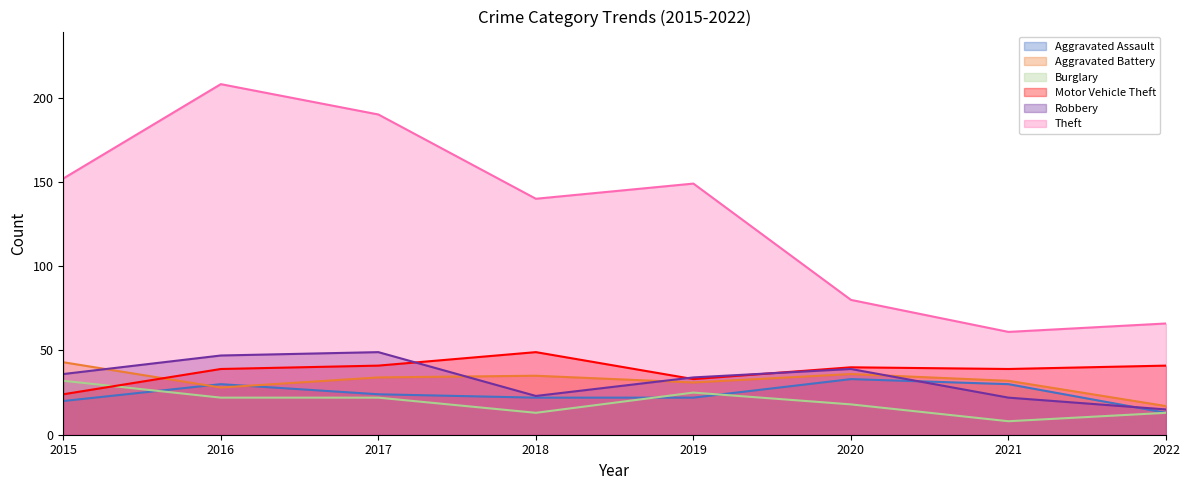

At how many categories does at least one series exceed 69?

6